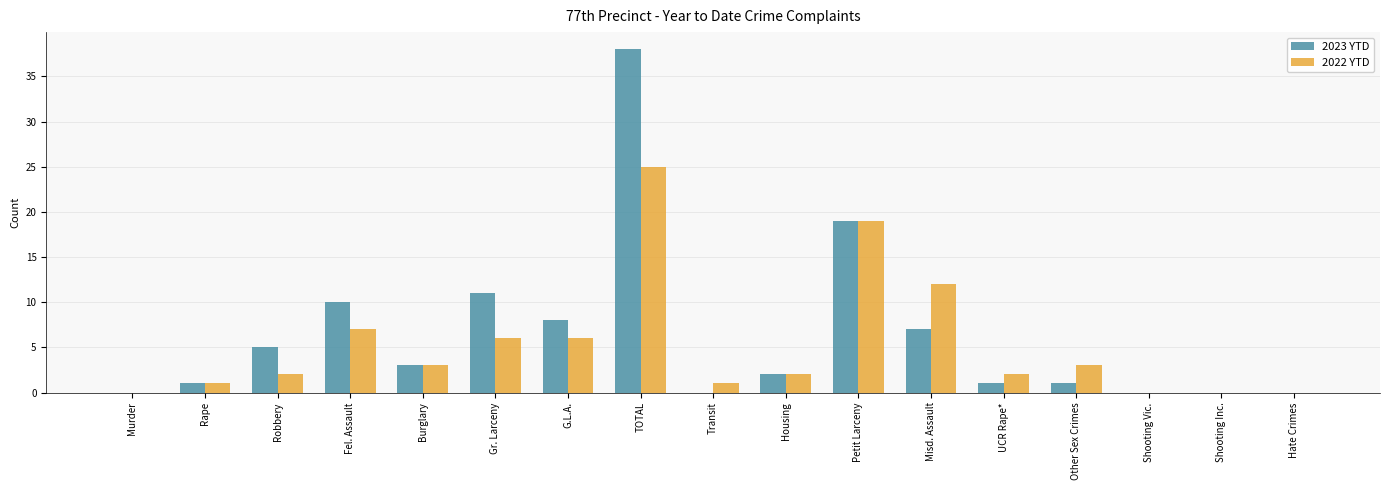

What are all the series names shown in the legend?

2023 YTD, 2022 YTD